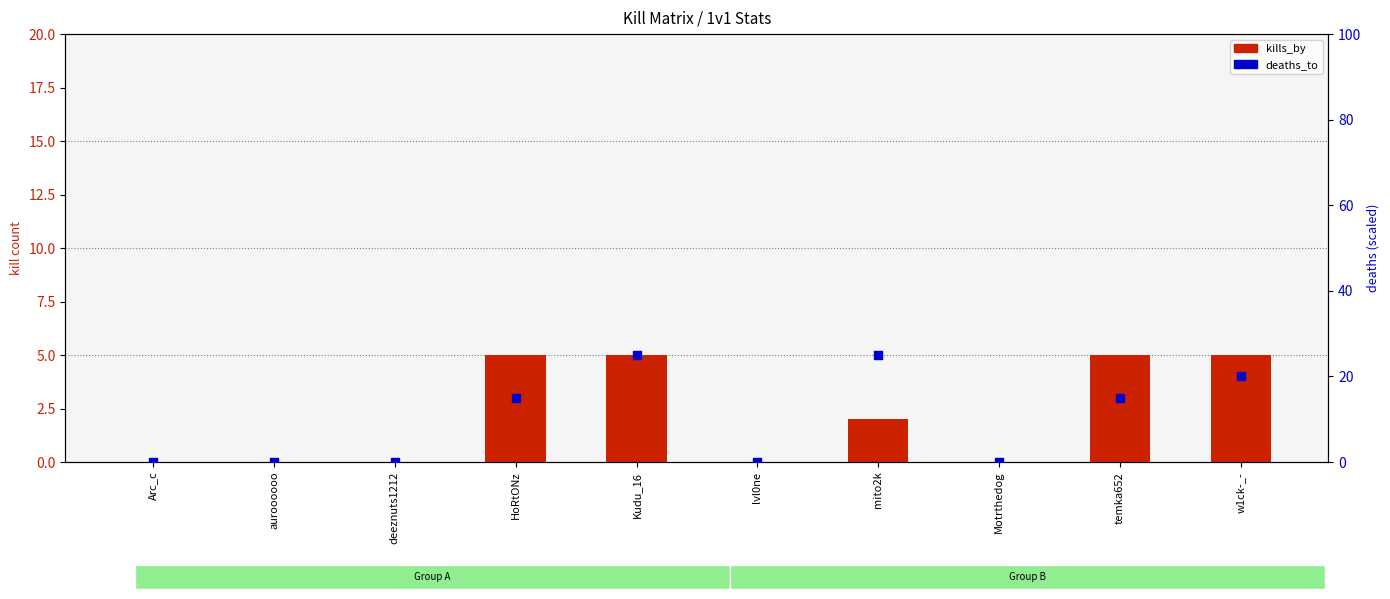

Which series reaches the maximum Y coordinate?

deaths_to